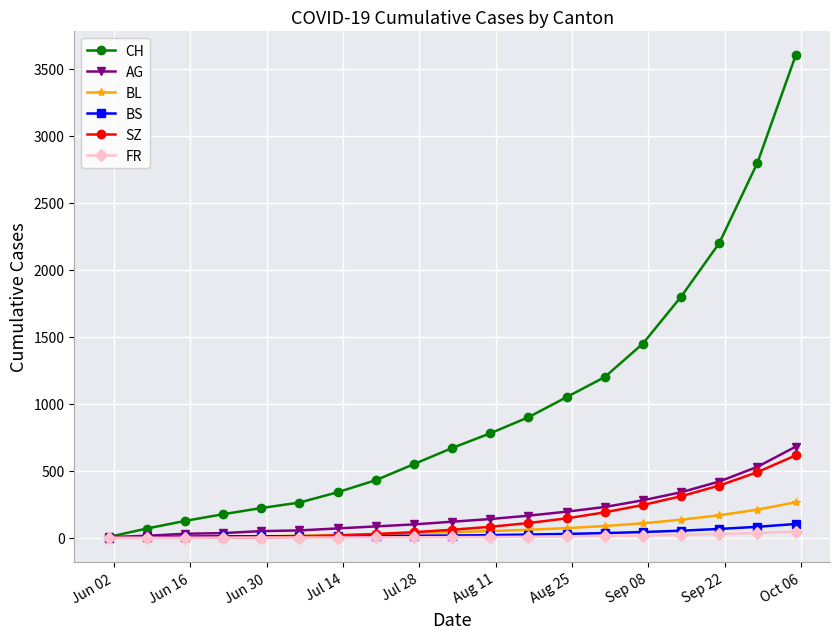

At how many categories does at least one series exceed 1958?

3